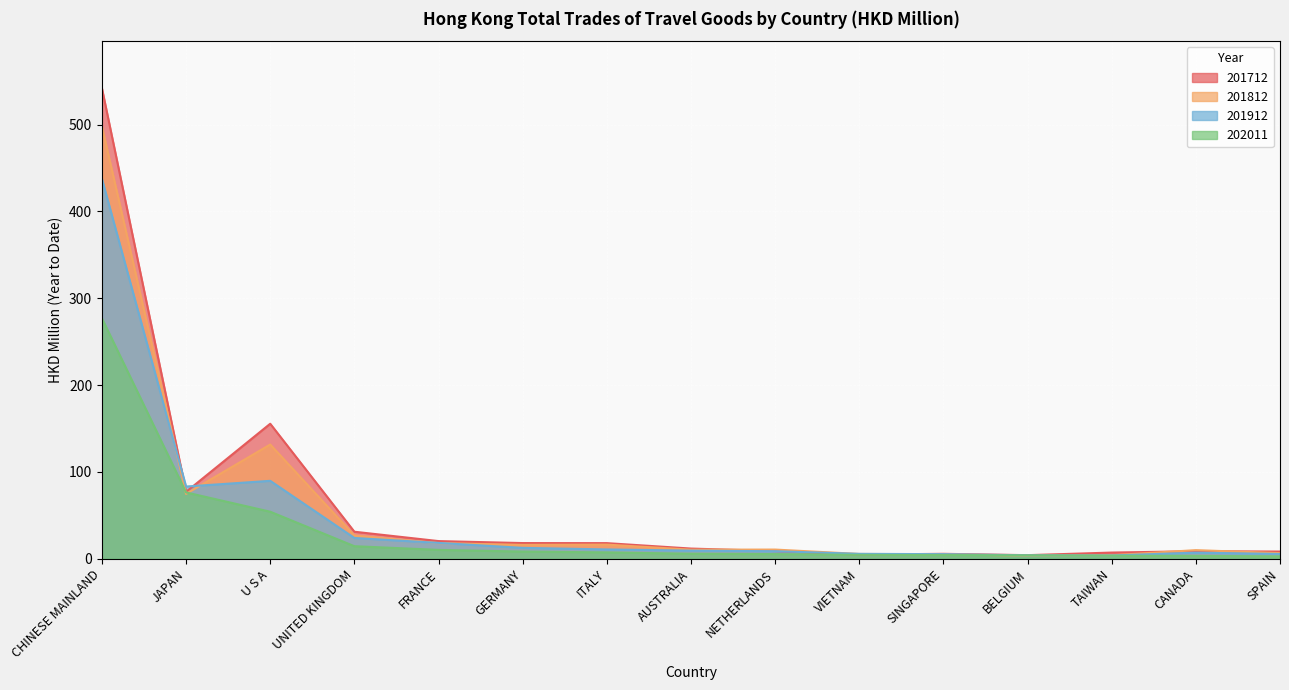

The 201812 series shows 16.3 at ITALY. True or false?

True